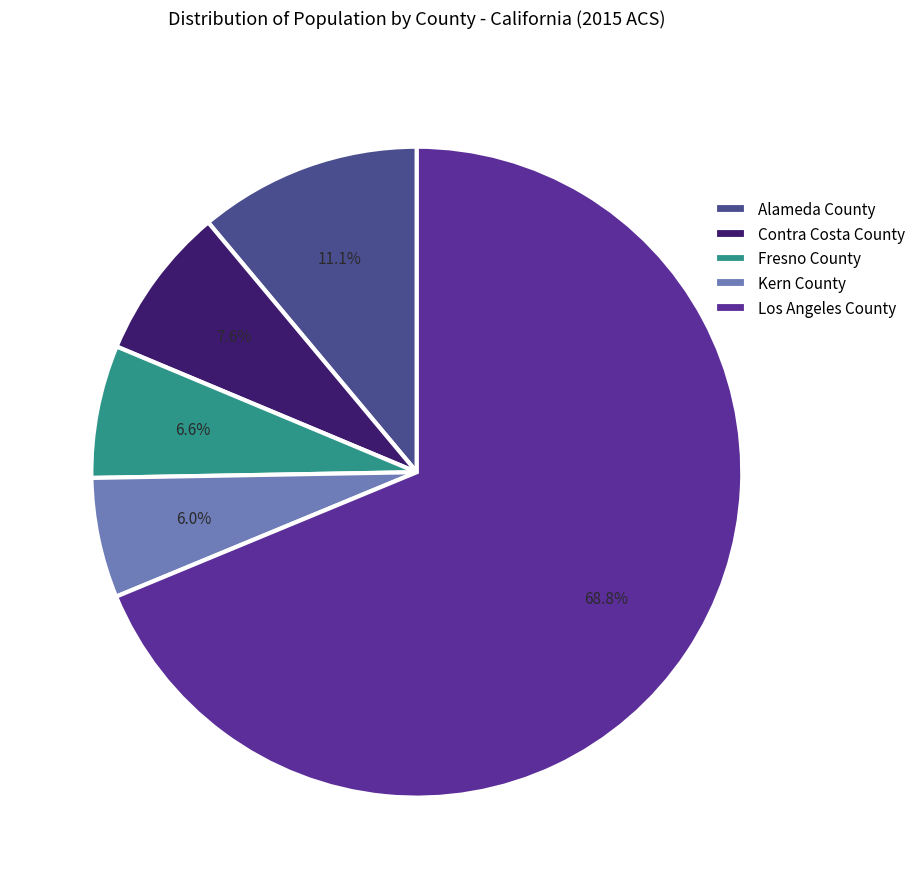

How much of the chart is everything except Contra Costa County?

92.4%